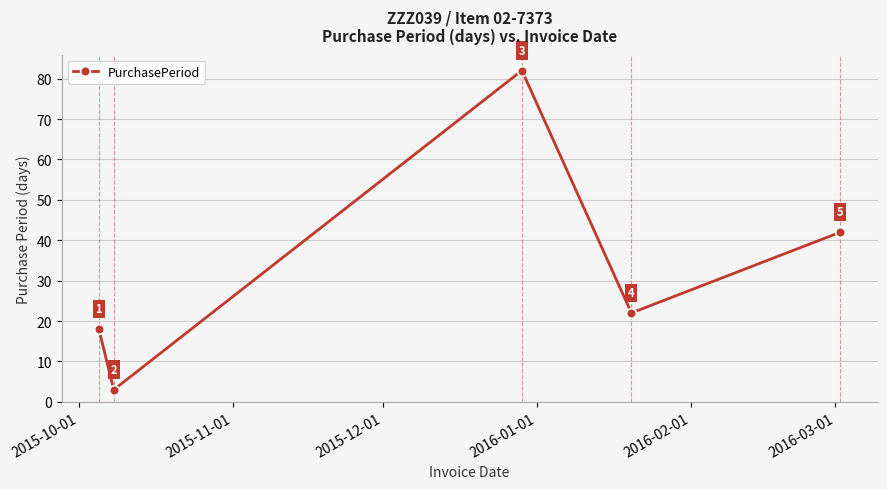

What is the average value?

33